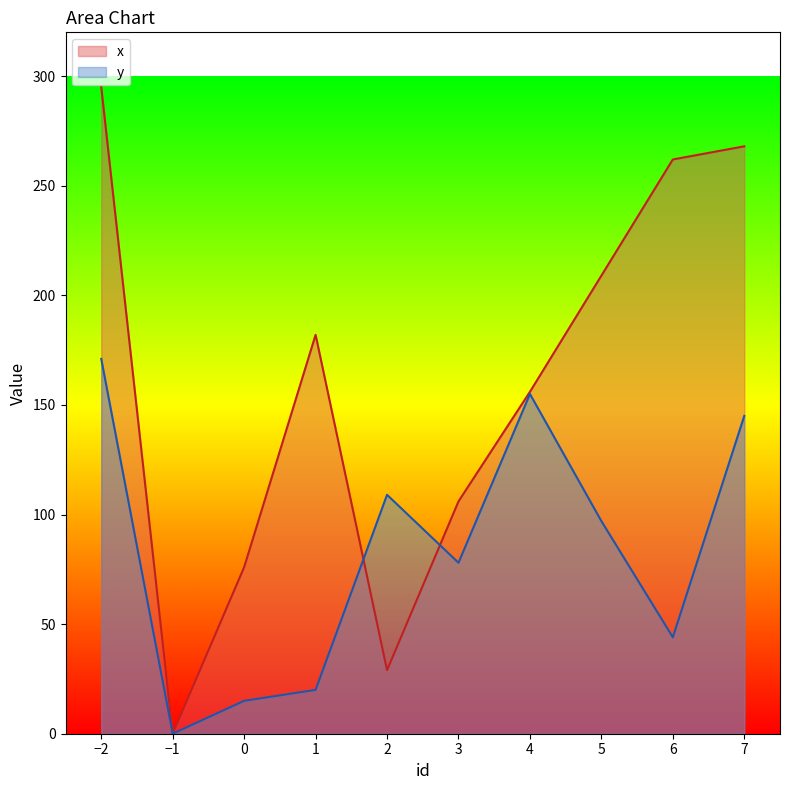

Which label corresponds to the largest value in the chart?

−2